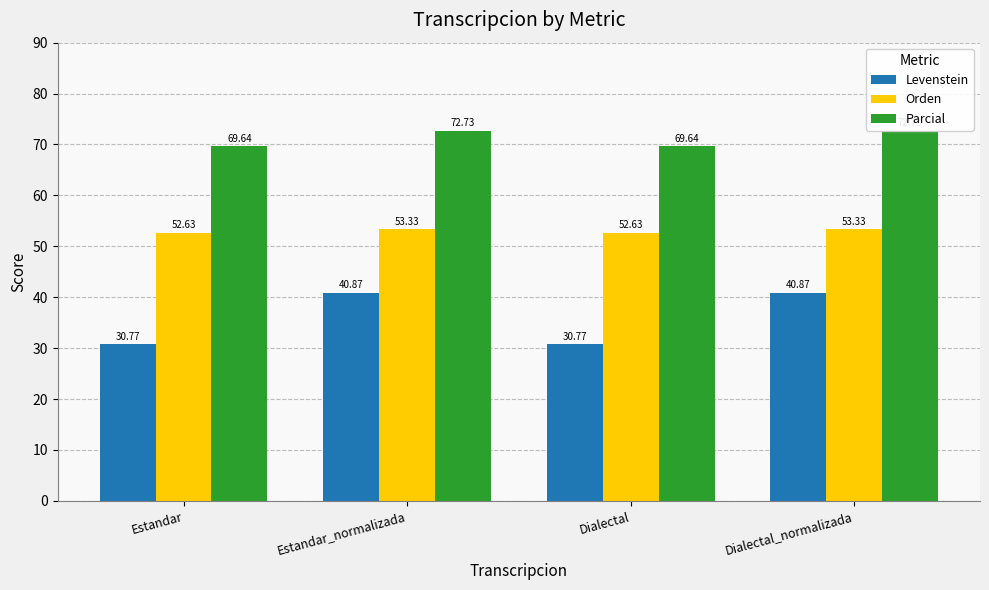

Count the Orden values in the range 52 to 53.

2